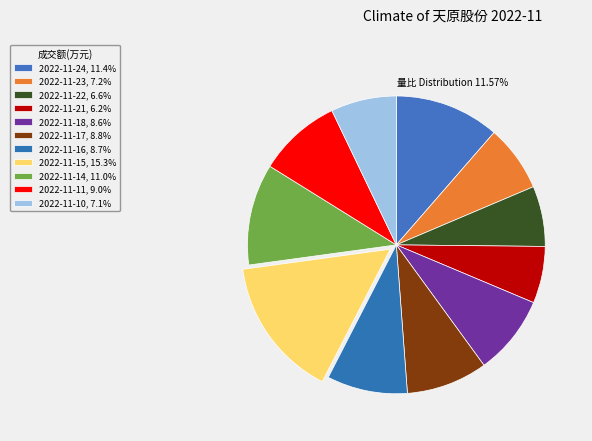

How many segments does this pie chart have?

11